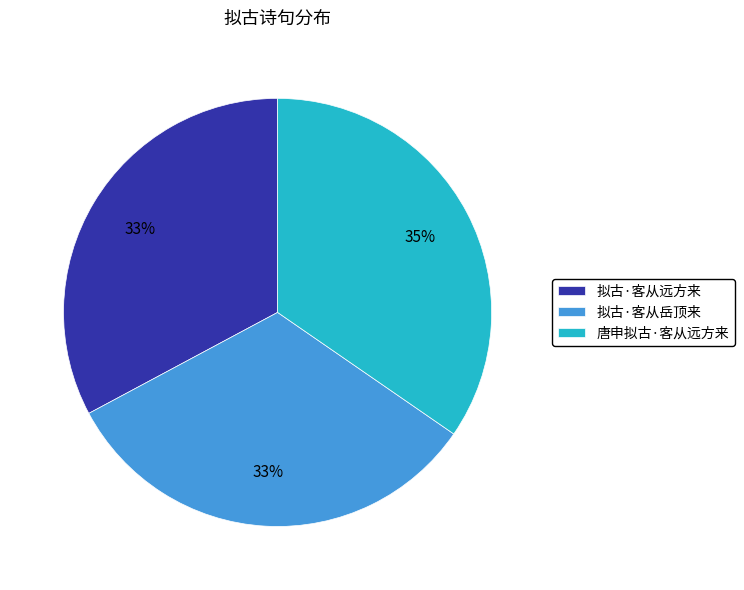

What is the largest slice in the pie chart?

唐申拟古·客从远方来